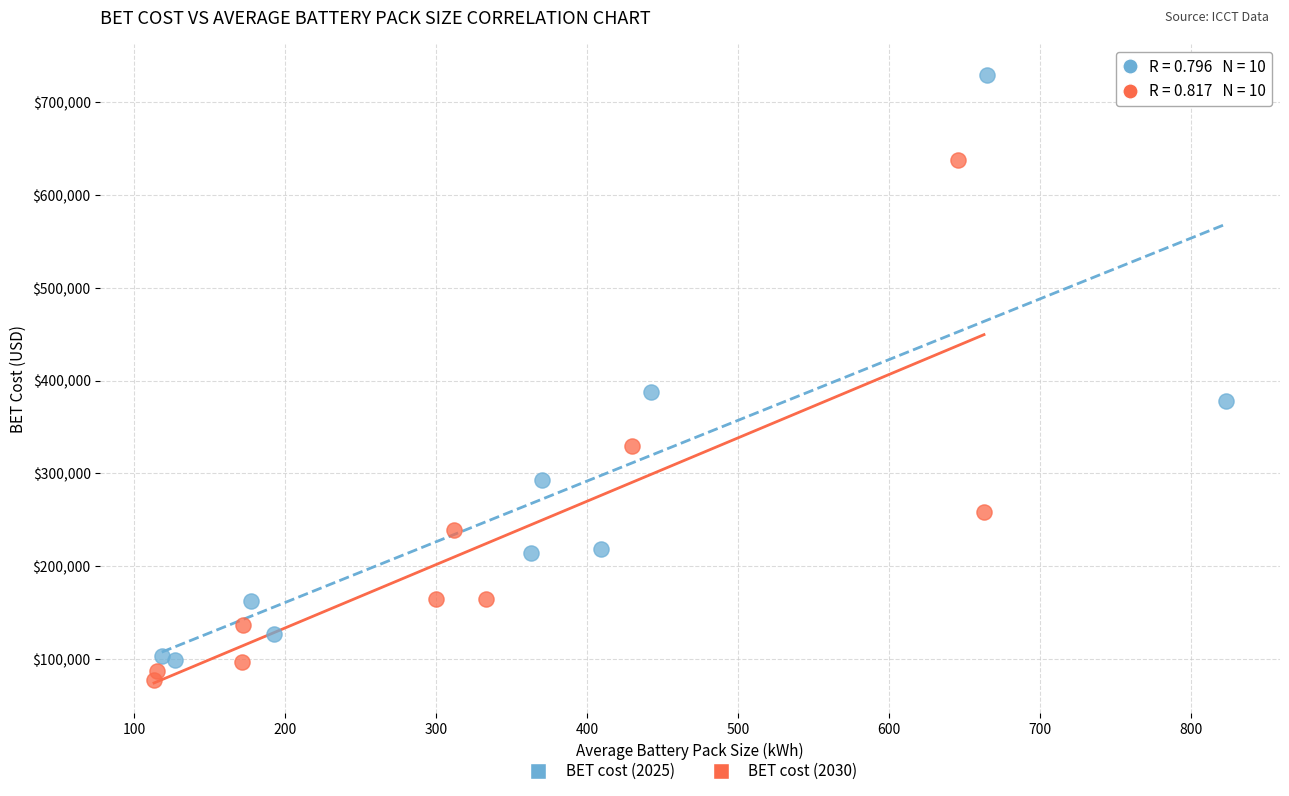

Which series contains the highest Y value?

BET cost (2025)